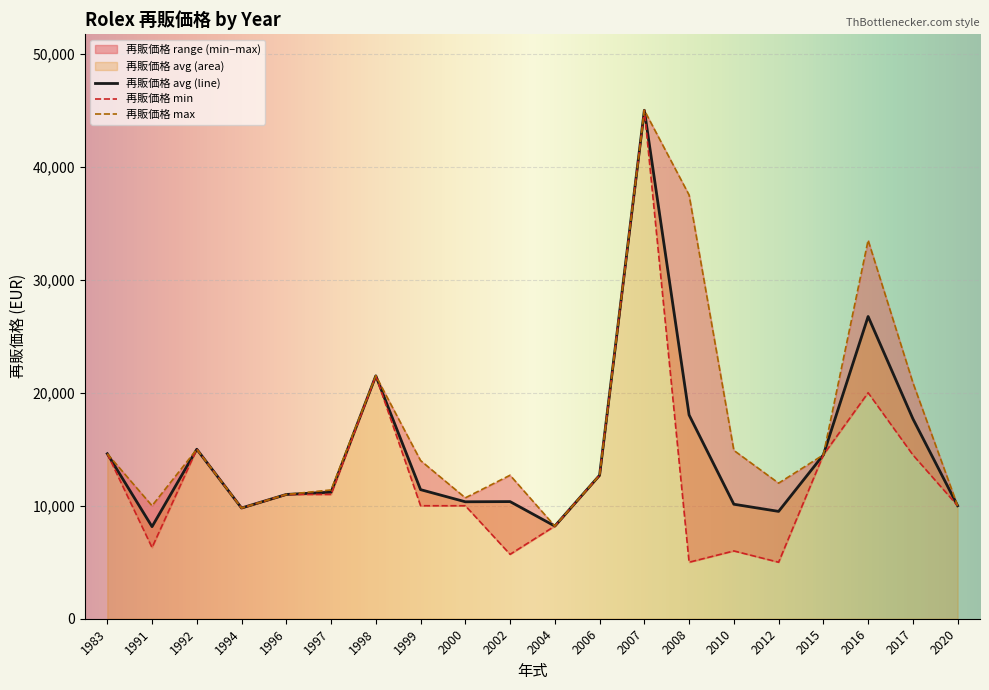

What is the change in value from 2017 to 2010?

-8500